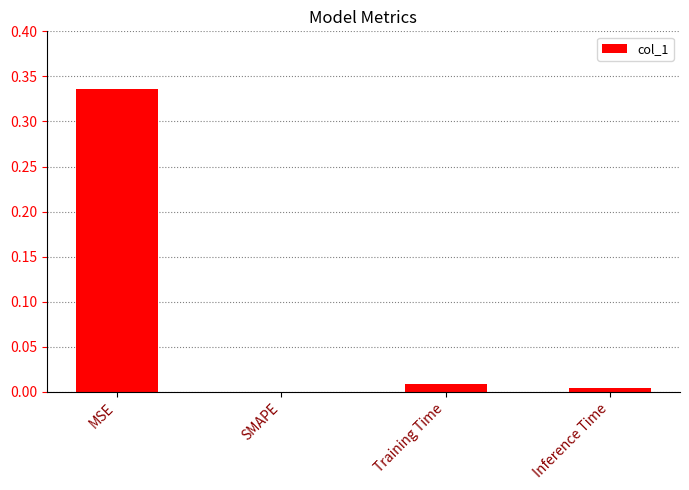

Between Training Time and Inference Time, which is larger?

Training Time